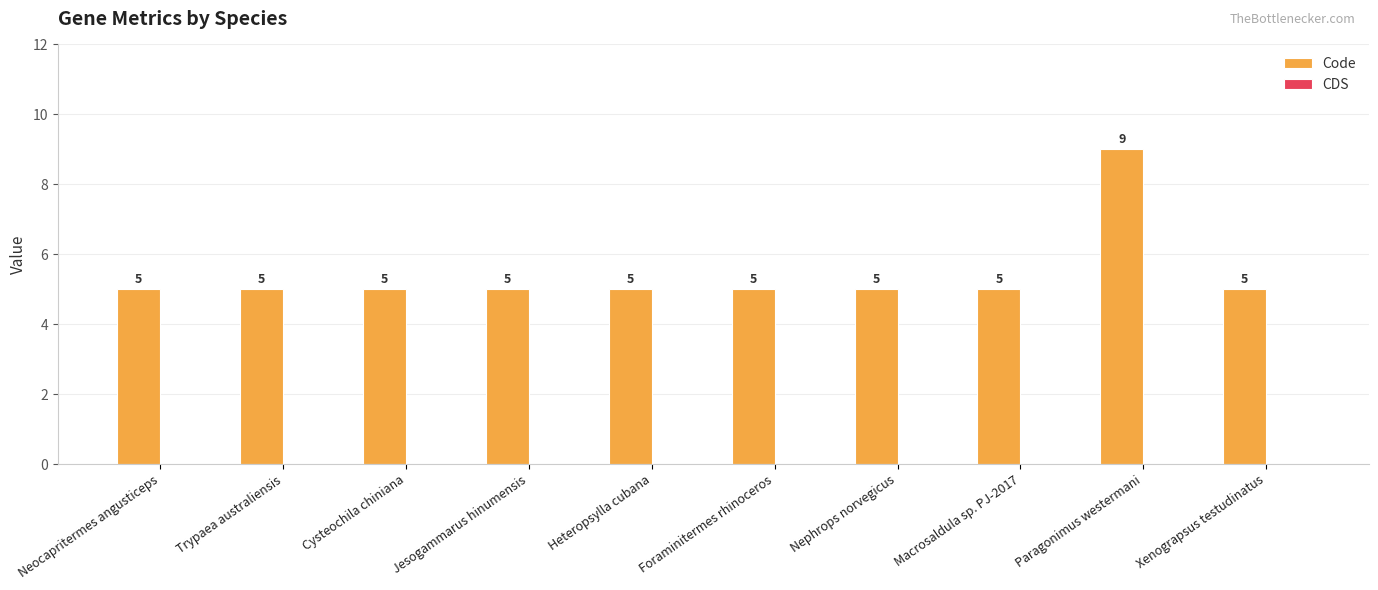

What is the change in value from Heteropsylla cubana to Paragonimus westermani?

+4